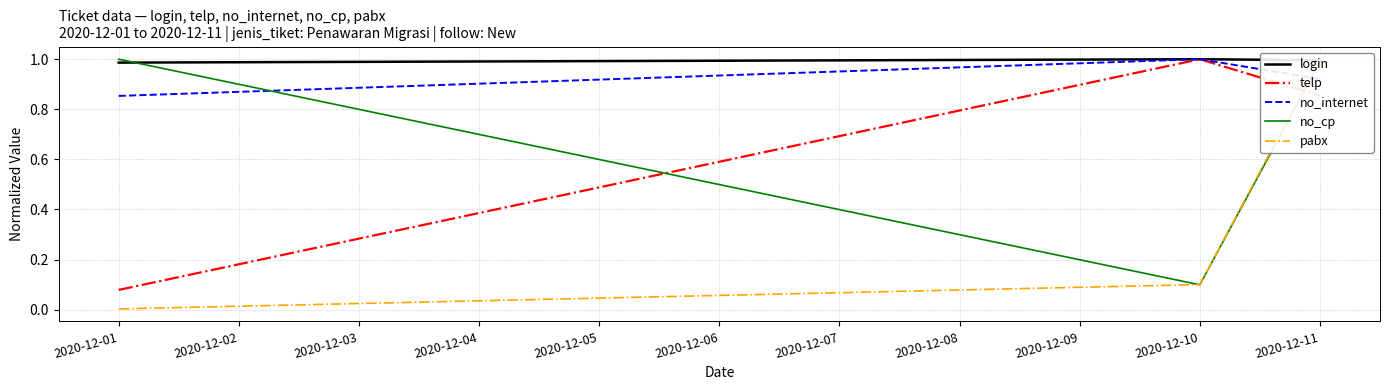

Reading right to left, transcribe all the data shown in this chart.

login: 1.0	1.0	1.0
telp: 0.9	1.0	0.1
no_internet: 0.9	1.0	0.9
no_cp: 1.0	0.1	1.0
pabx: 1.0	0.1	0.0